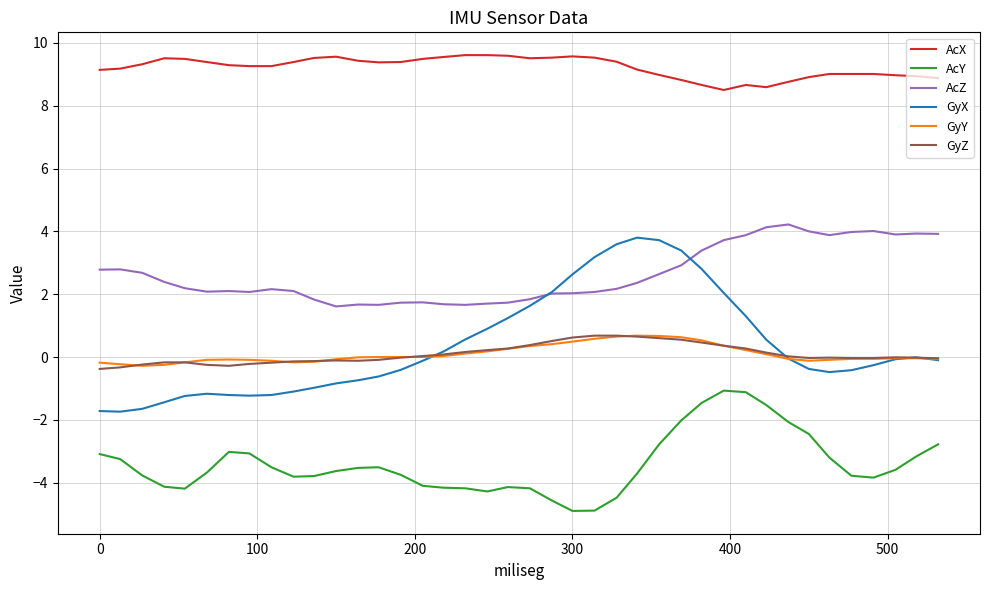

What is the highest value of the GyY series?

0.7